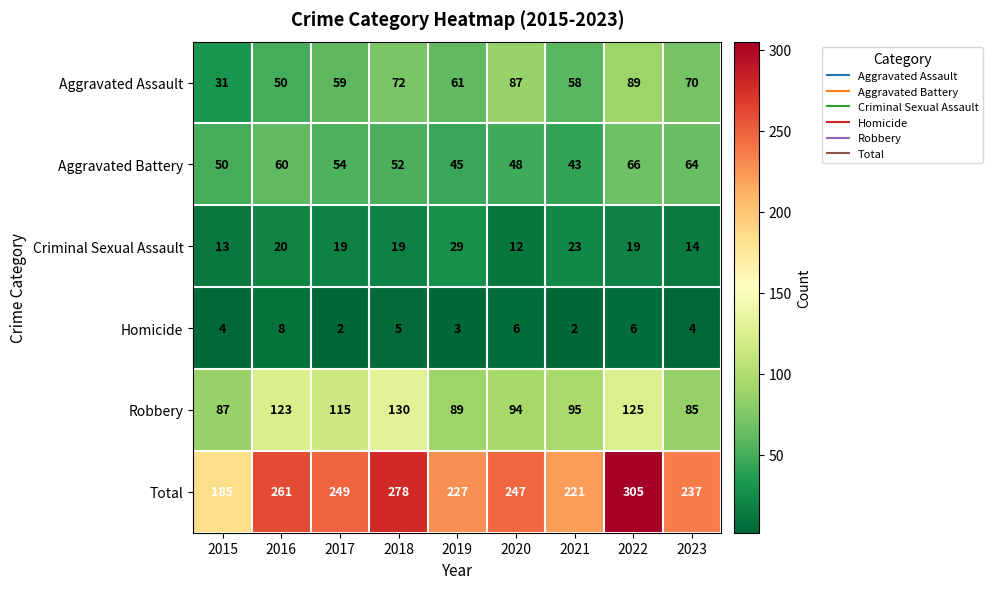

What is the difference between the highest and lowest values at 2017?

247